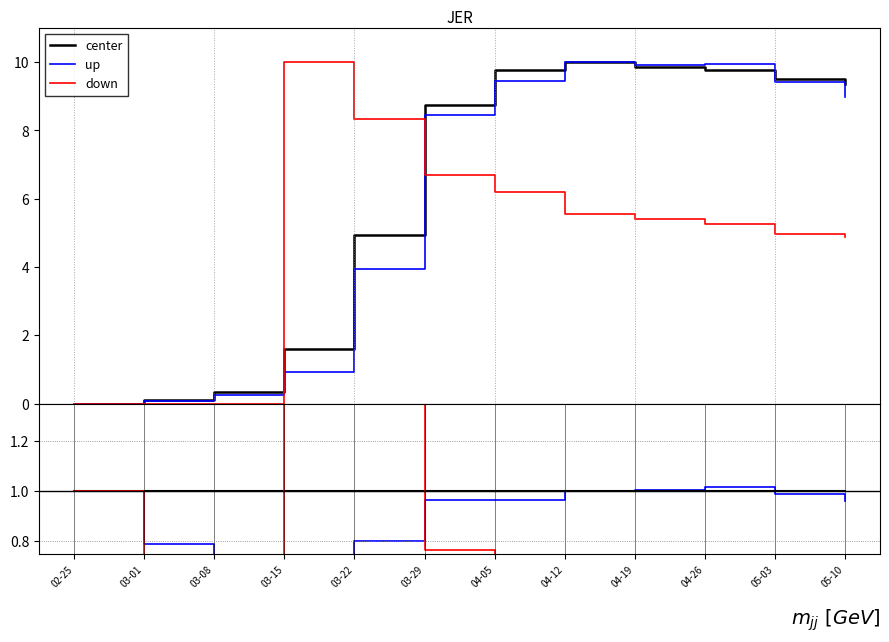

Count the number of categories in the chart.

12